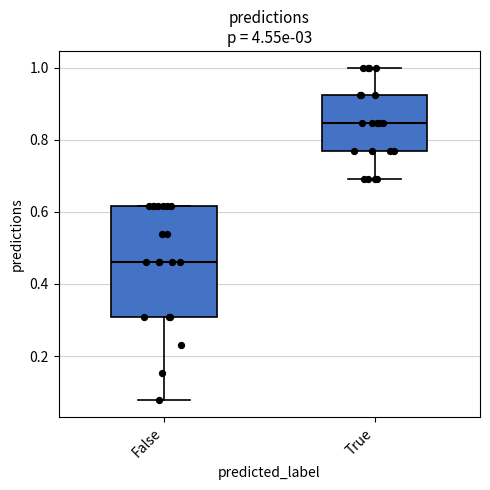

Where is the upper edge of the box for False on the y-axis? The values are not printed on the chart, so give them approximately, as read against the axis.

0.62